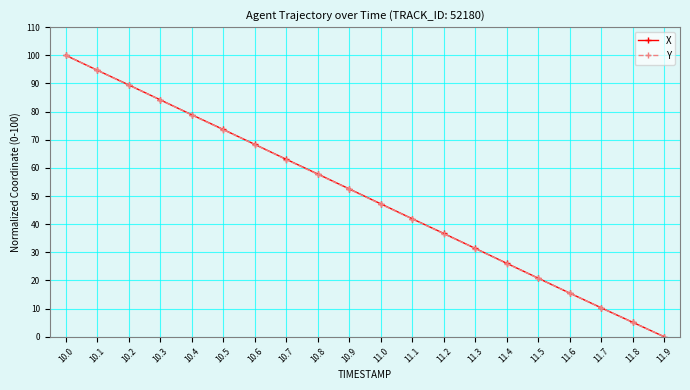

What is the total value across all series at 10.8?

115.5